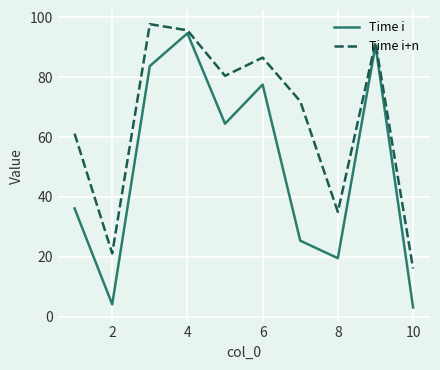

Count the number of data series in this chart.

2